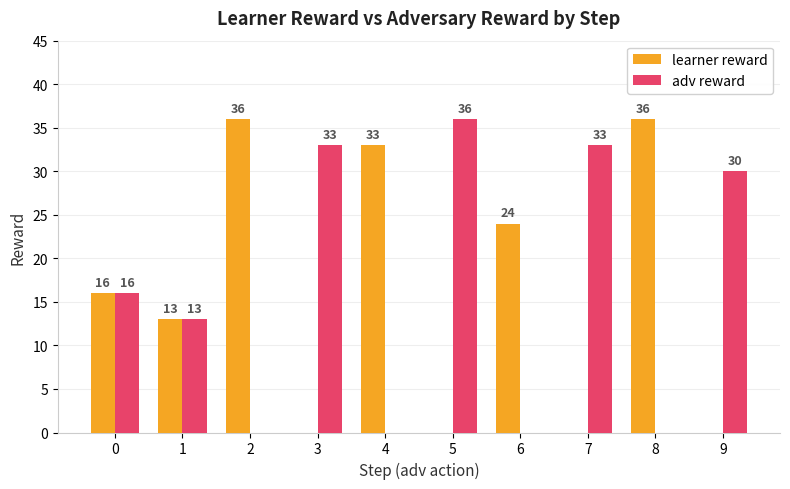

Reading left to right, what are all the values shown in this chart?

learner reward: 16	13	36	0	33	0	24	0	36	0
adv reward: 16	13	0	33	0	36	0	33	0	30